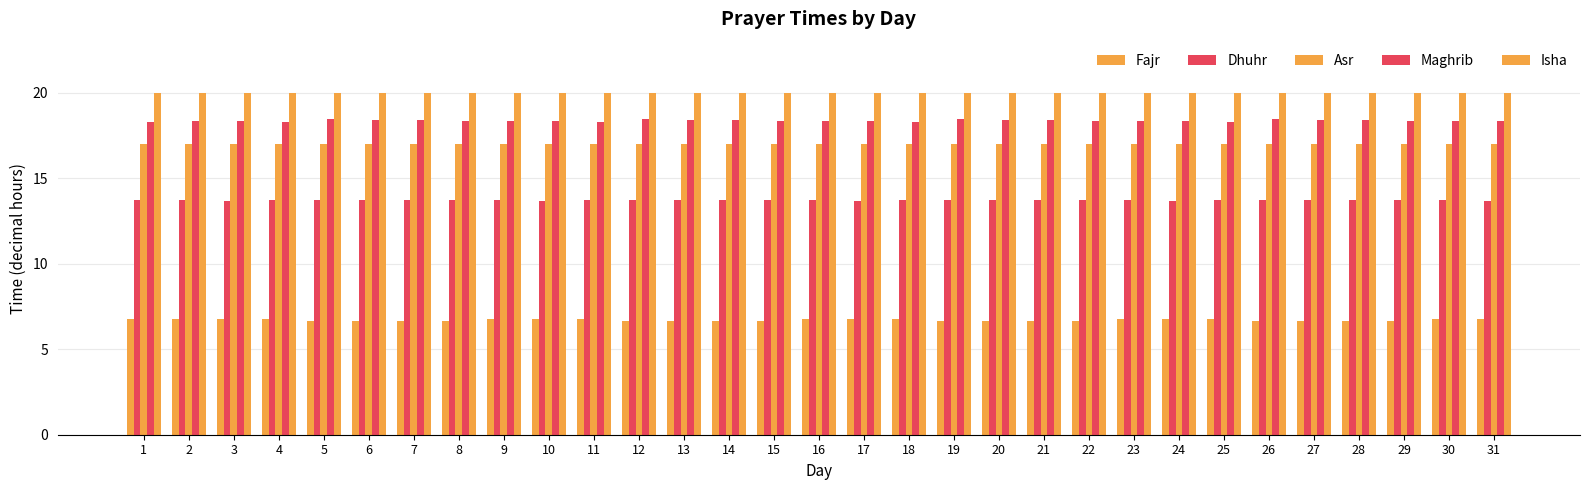

The Isha series shows 20.0 at 12. True or false?

True